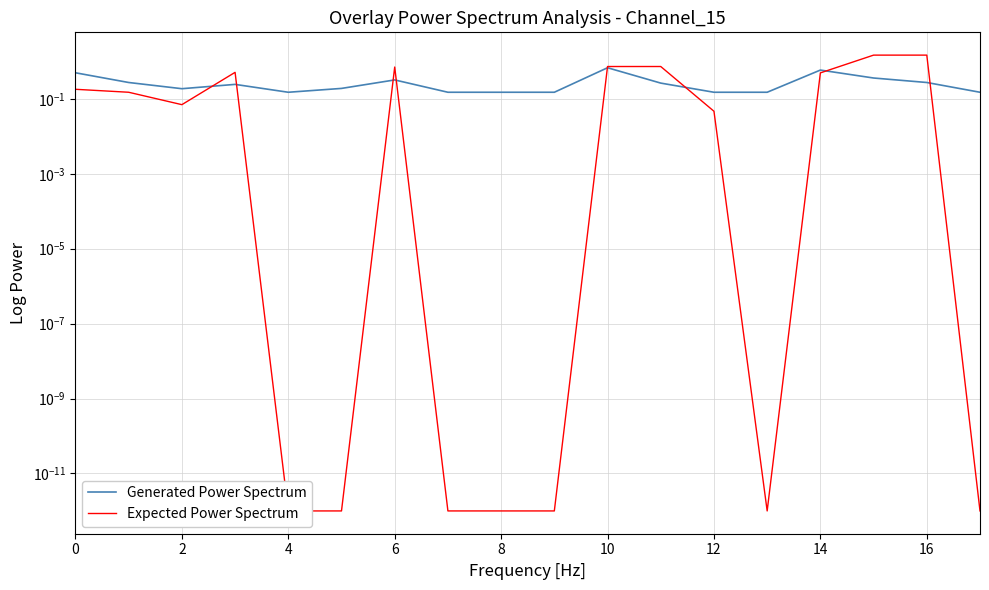

What is the difference between the Generated Power Spectrum values at 8 and 15?

0.2